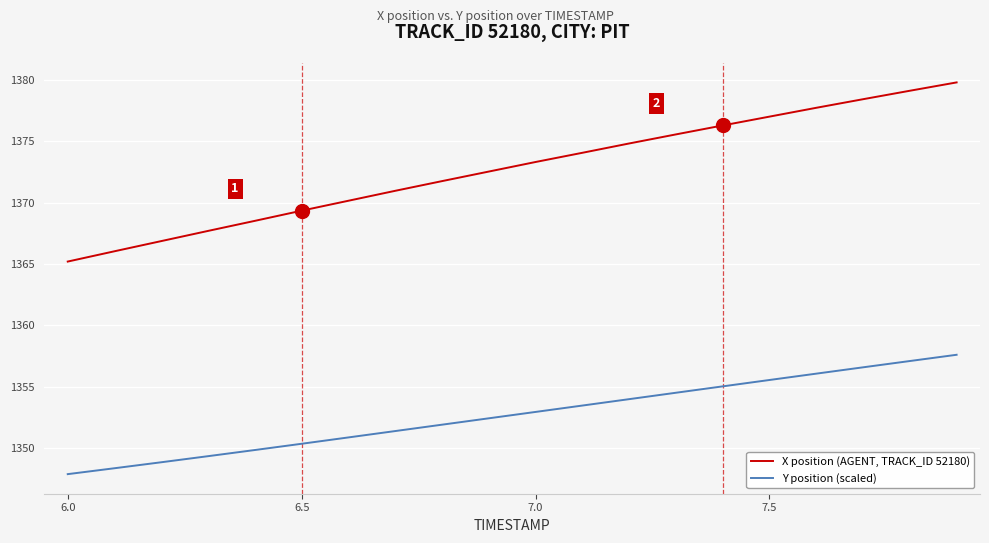

List the series in order of their overall mean, lowest first.

Y position (scaled), X position (AGENT, TRACK_ID 52180)